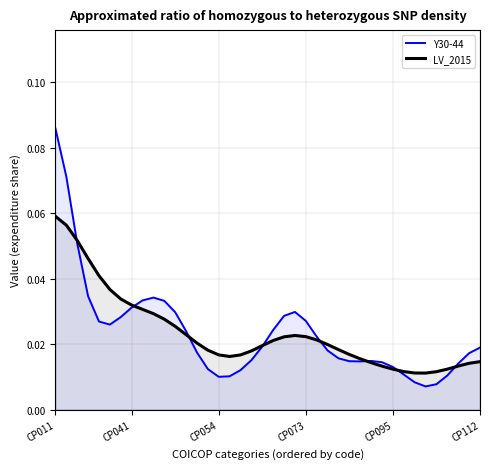

True or false: Y30-44 and LV_2015 cross at least once.

True